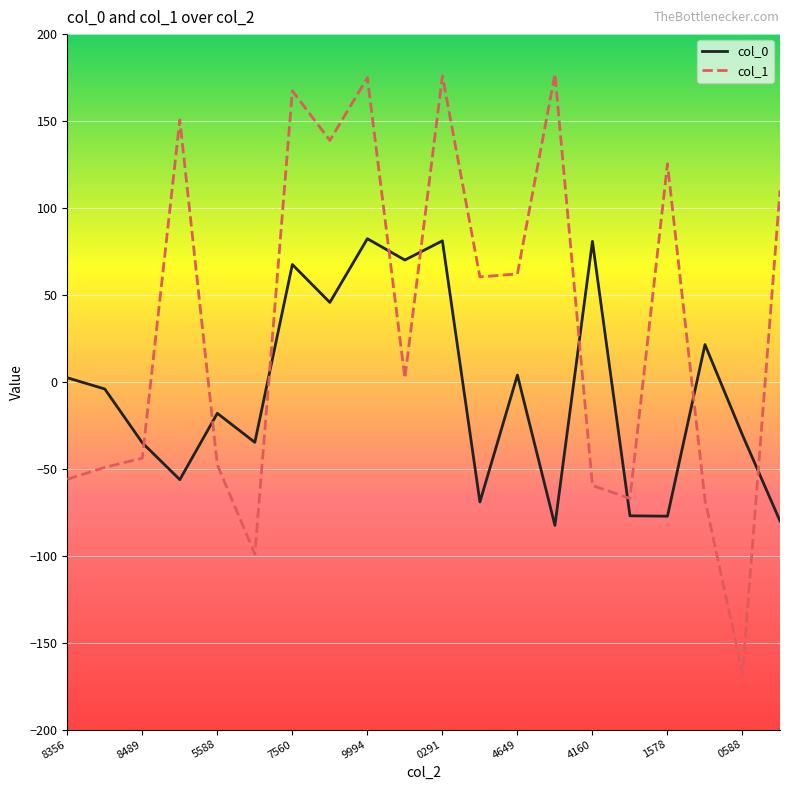

List the series in order of their overall mean, lowest first.

col_0, col_1